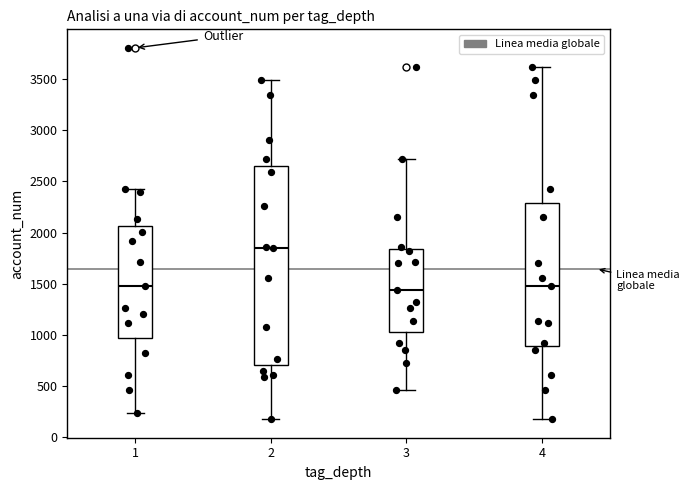

Reading left to right, transcribe this box plot: for each box, give where its median line is, the range the box spans, and where its two whiskers end, as read against the y-axis. The values are not printed on the chart, so give them approximately, as read against the axis.

1: median 1500, box 950 to 2050, whiskers 250 to 2450
2: median 1850, box 700 to 2650, whiskers 150 to 3500
3: median 1450, box 1000 to 1850, whiskers 450 to 2700
4: median 1500, box 900 to 2300, whiskers 150 to 3600